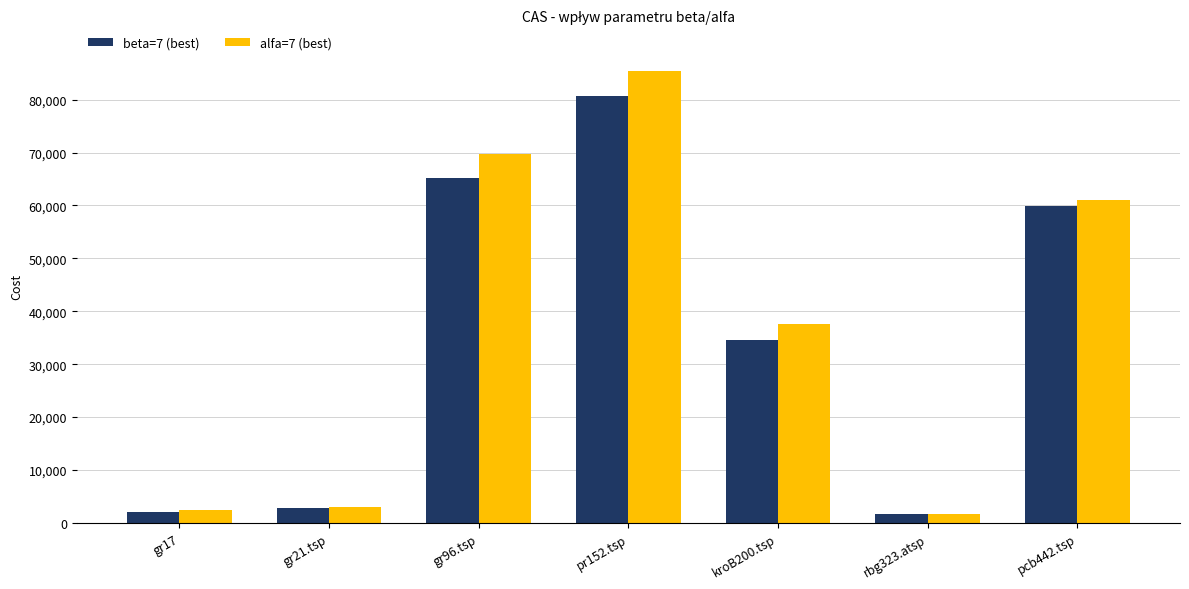

What is the total value across all series at rbg323.atsp?

3389